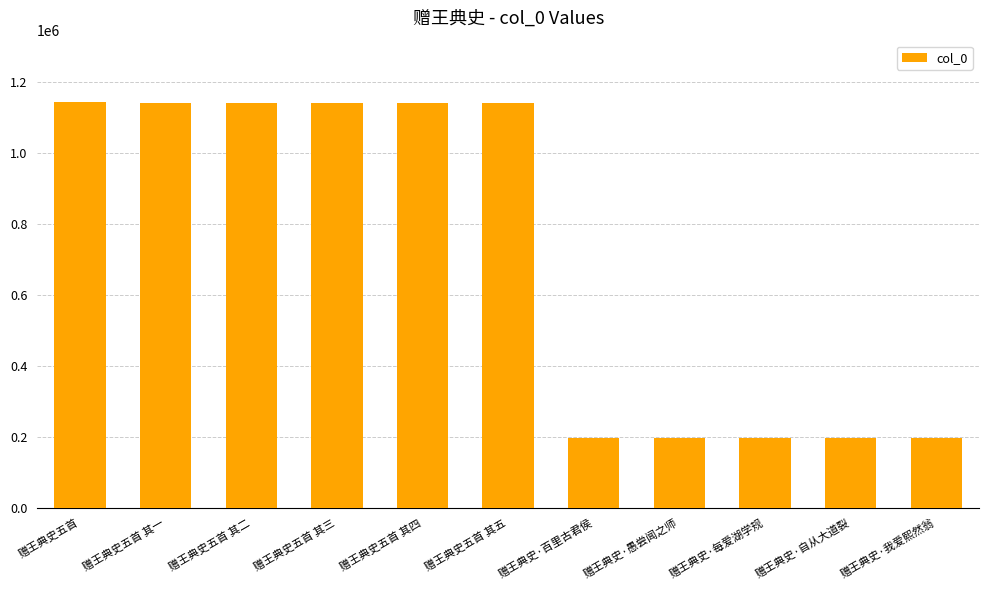

What is the ratio of the value at 赠王典史五首 其四 to the value at 赠王典史五首 其一?

1.0